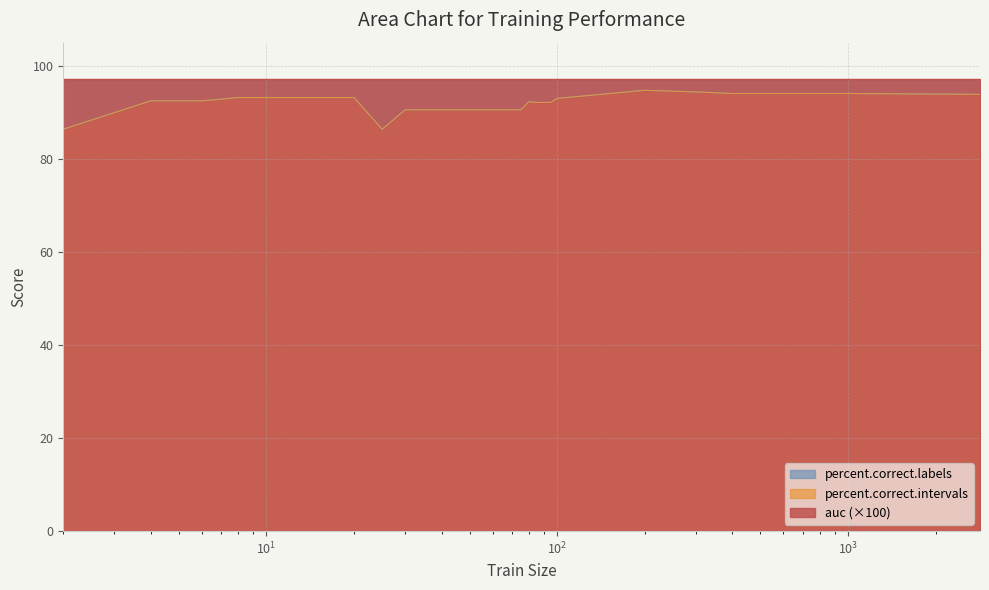

Which series has the largest range (max minus min)?

percent.correct.labels